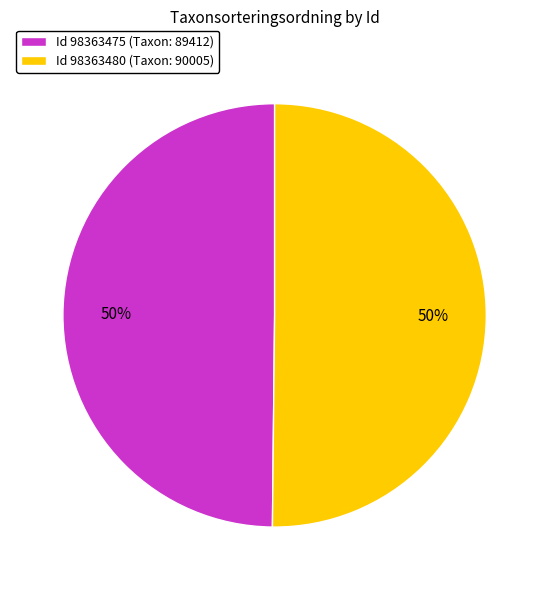

Is the sum of Id 98363475 (Taxon: 89412) and Id 98363480 (Taxon: 90005) greater than half?

Yes